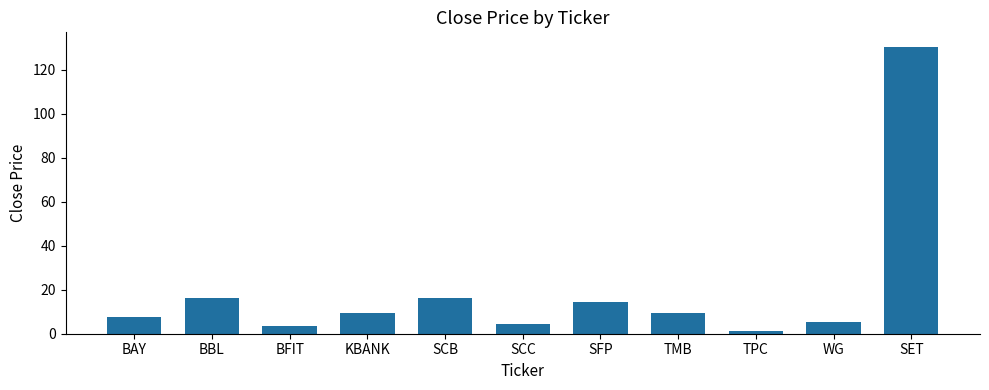

What is the value of the 3rd bar from the left?

3.7